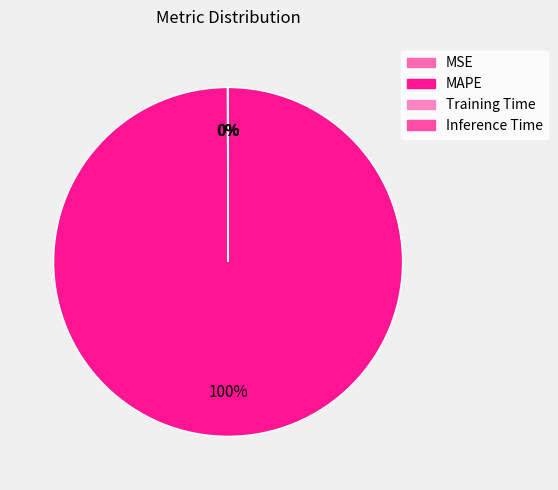

Which category has the smallest portion of the pie?

Inference Time